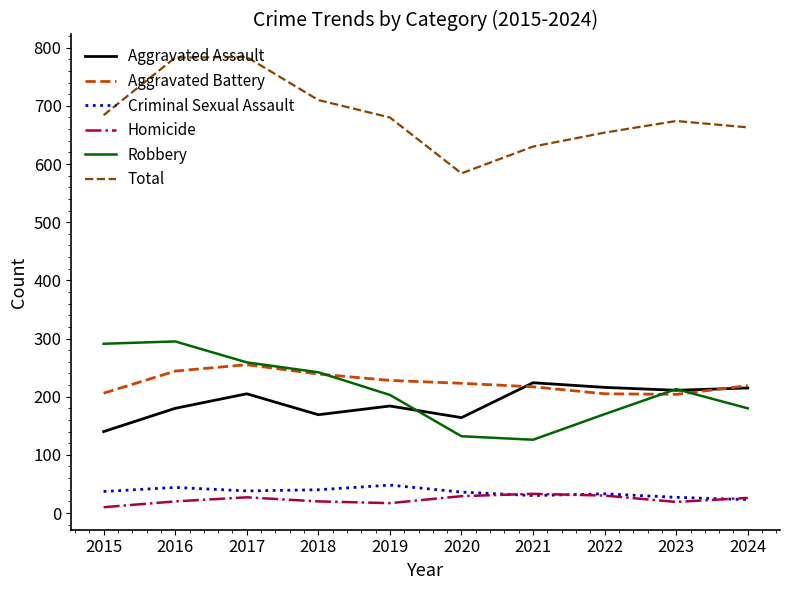

Where does the Robbery series first go above 213?

2015